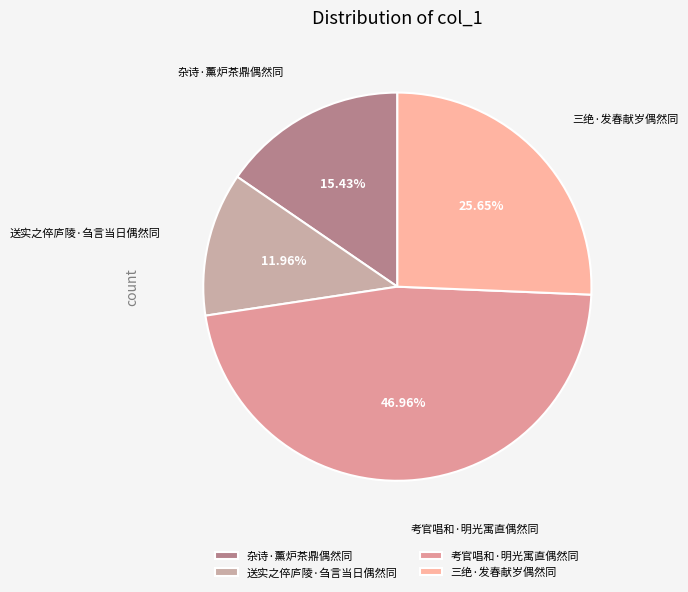

Which has a higher value, 考官唱和·明光寓直偶然同 or 送实之倅庐陵·刍言当日偶然同?

考官唱和·明光寓直偶然同